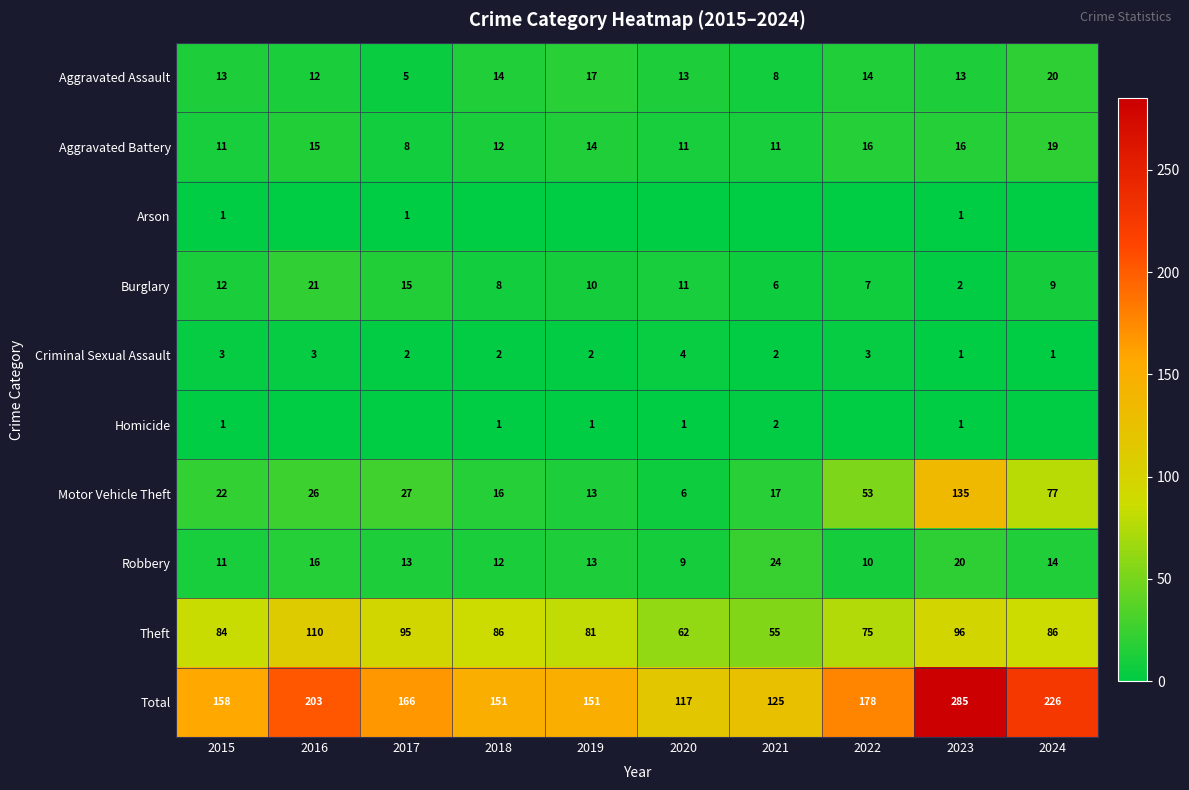

At which label is Aggravated Battery closest to 13?

2018